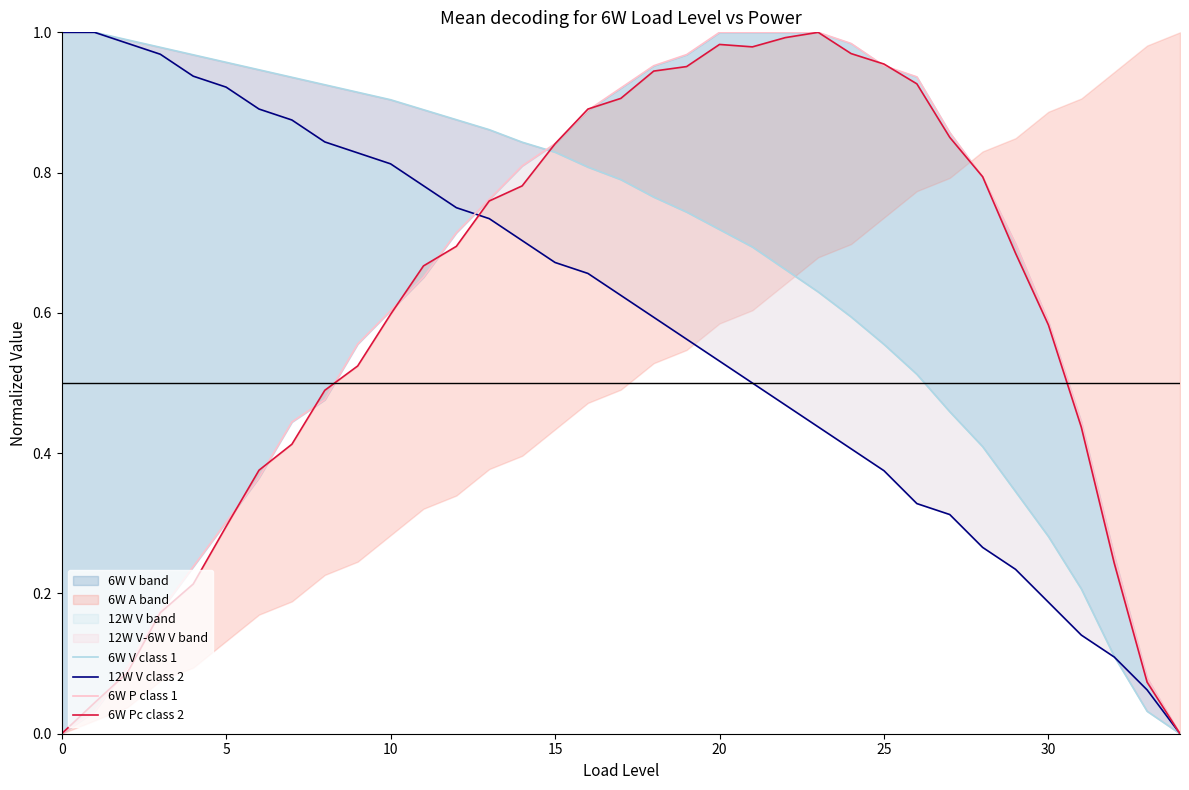

What is the difference between the highest and lowest values at 17?

0.3